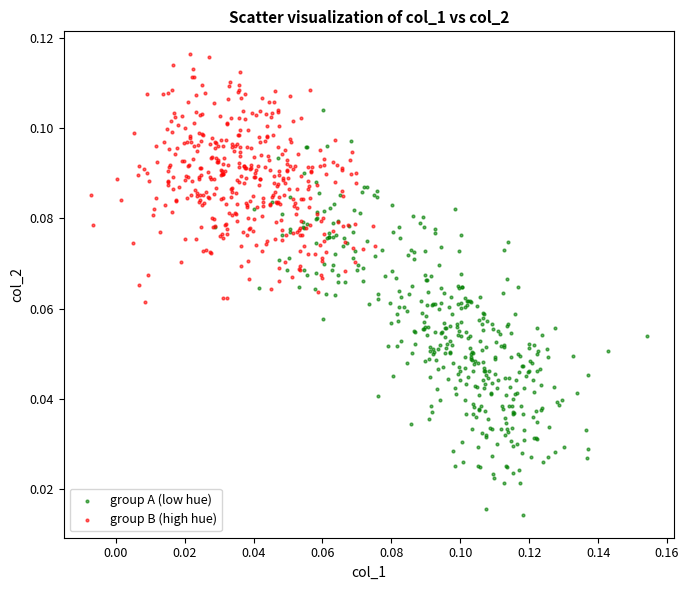

Which series contains the highest Y value?

group B (high hue)